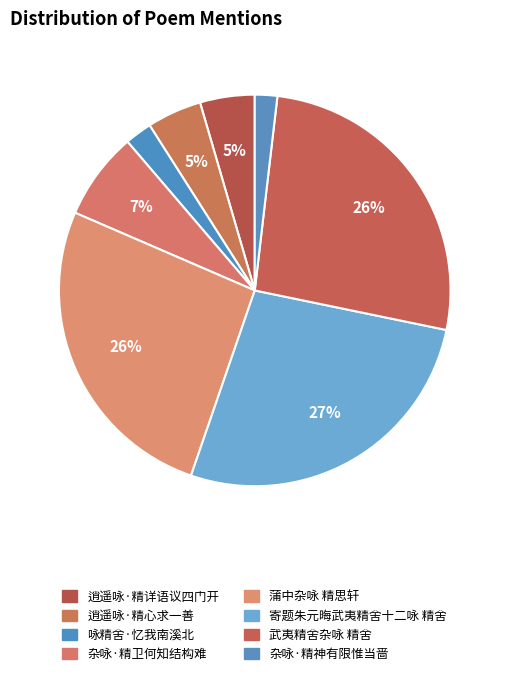

How many slices are in this pie chart?

8